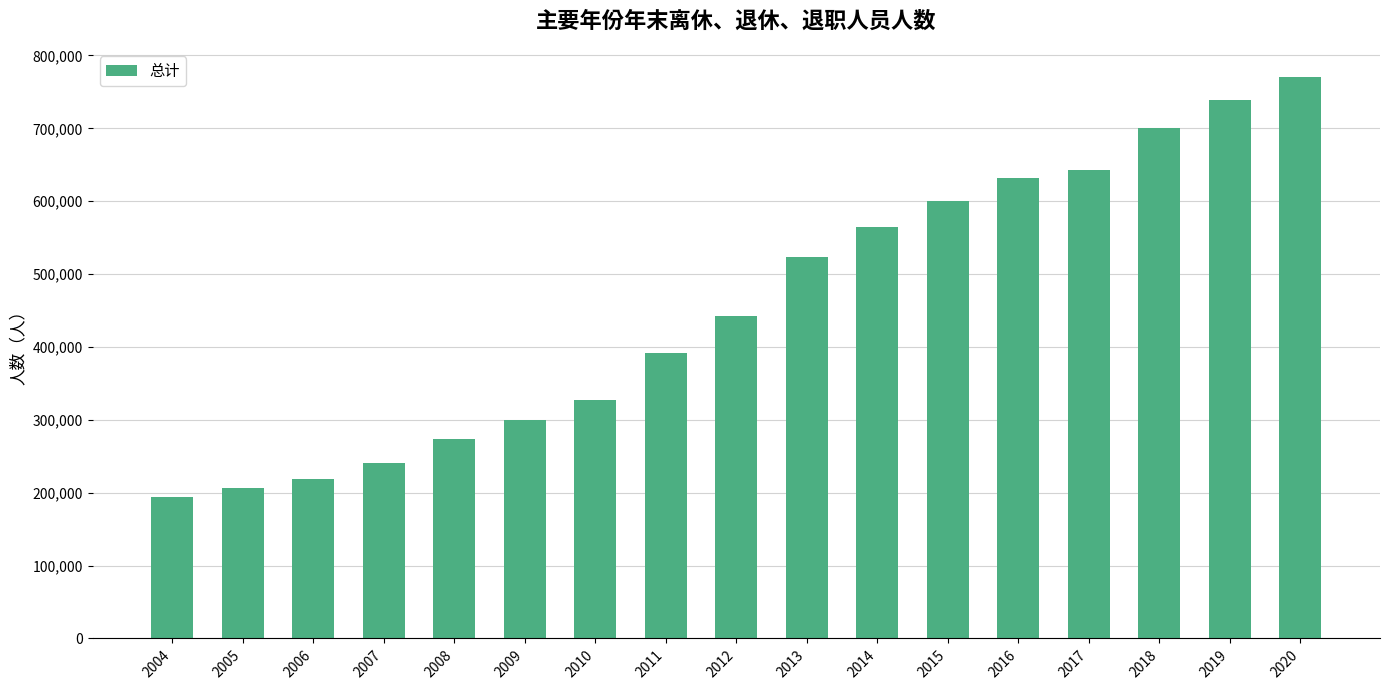

What is the value of the 16th bar from the left?

738662